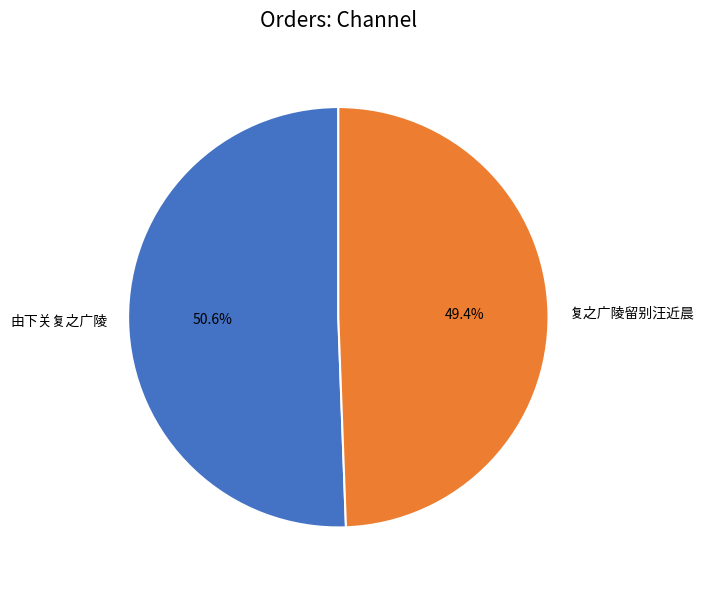

To the nearest percent, what portion does 由下关复之广陵 represent?

51%